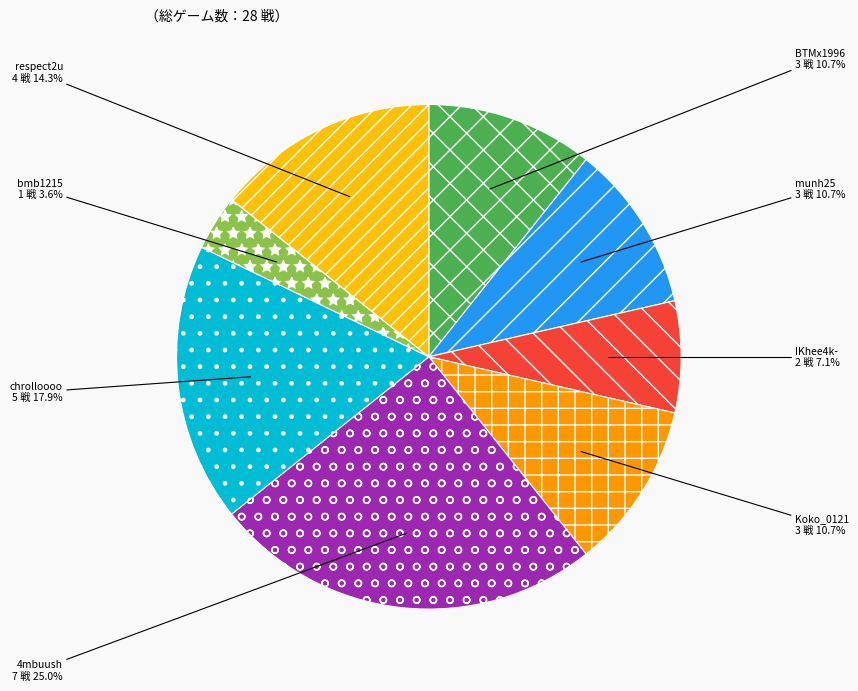

What portion of the pie excludes Koko_0121?

89.3%